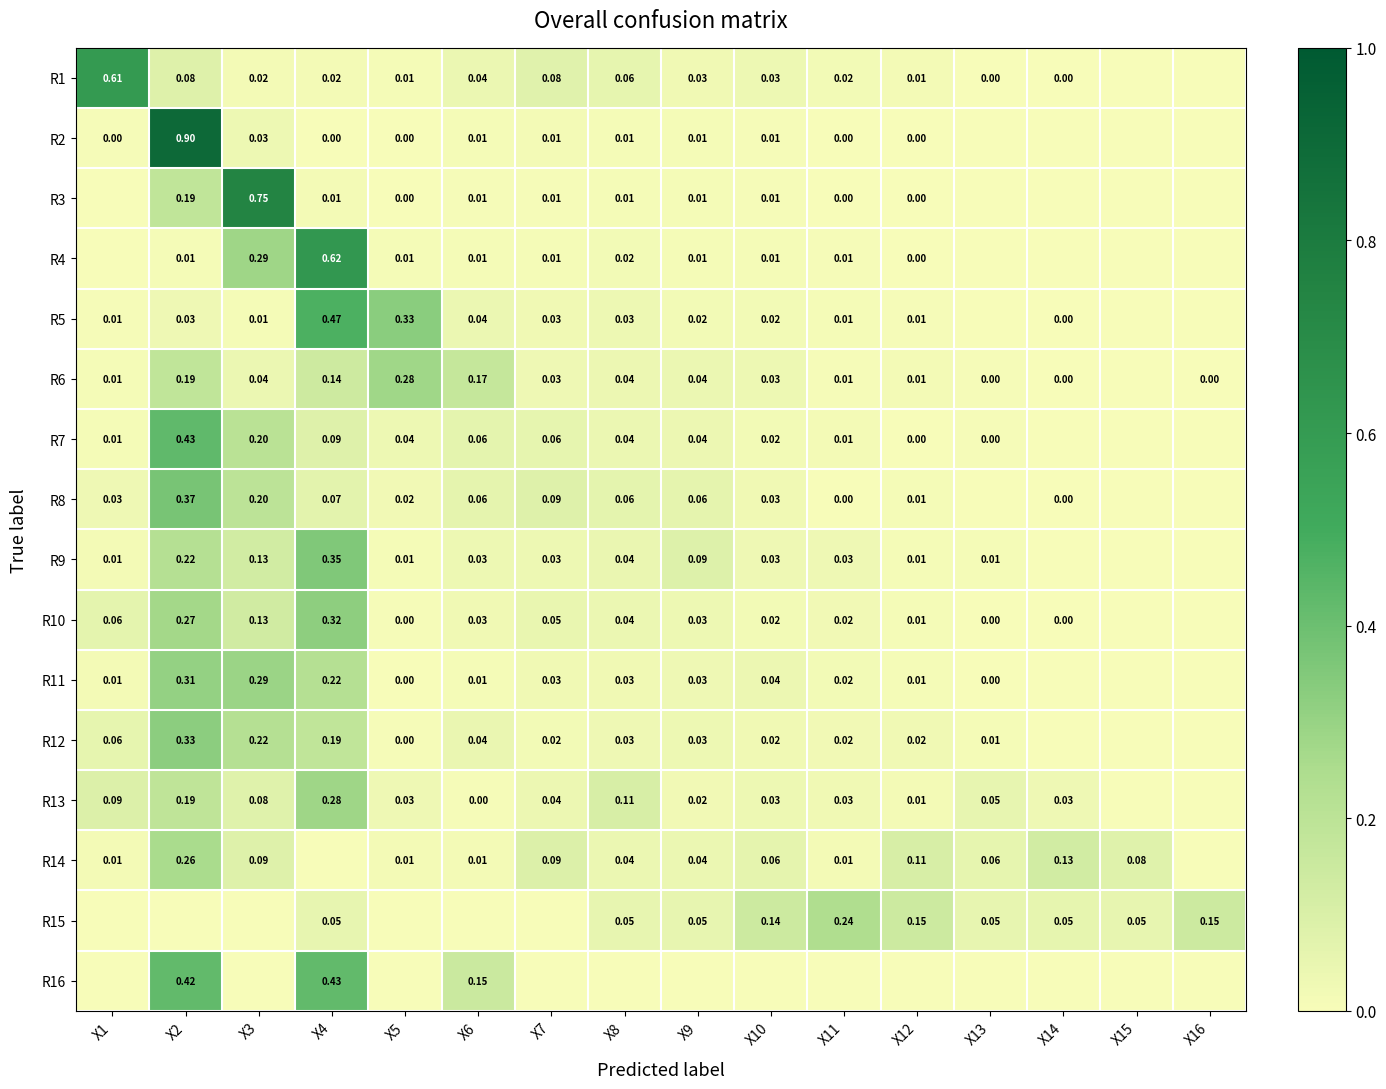

What is the total value across all series at X10?

0.5